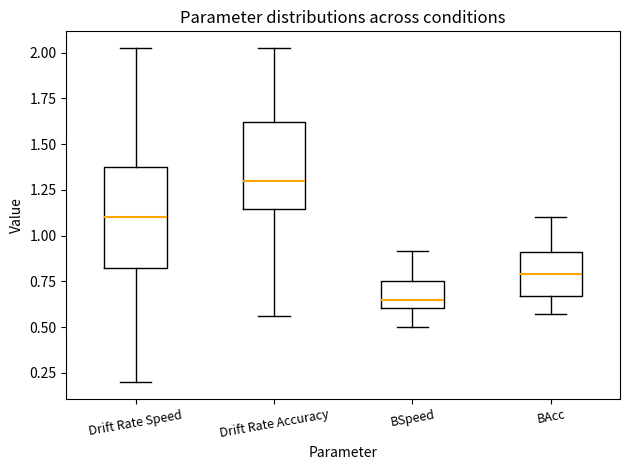

Which box's median line is the lowest?

BSpeed